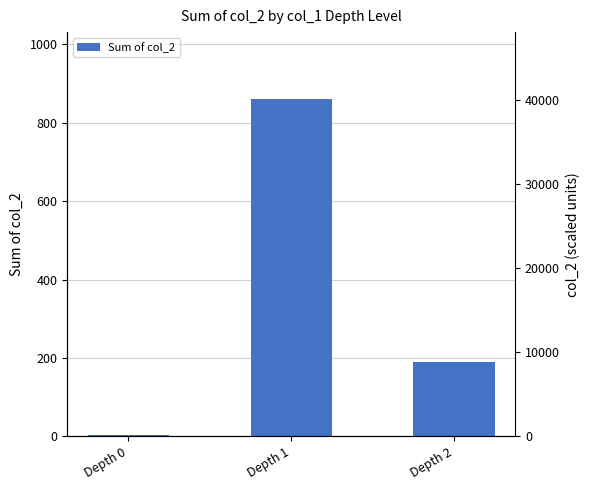

Read the value at Depth 1.

859